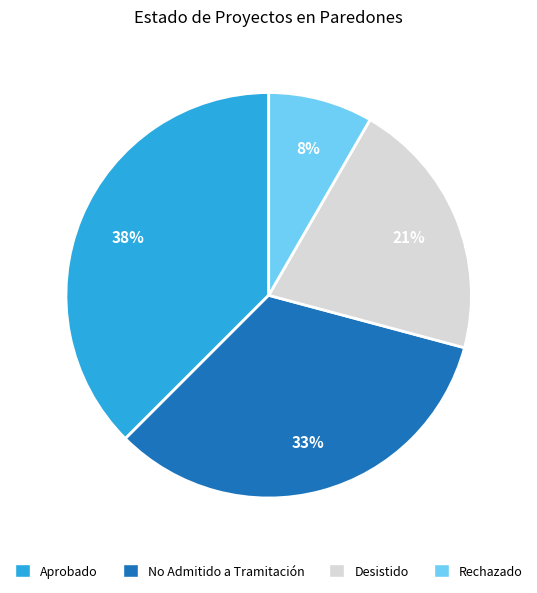

What percentage is the Rechazado slice, to the nearest percent?

8%